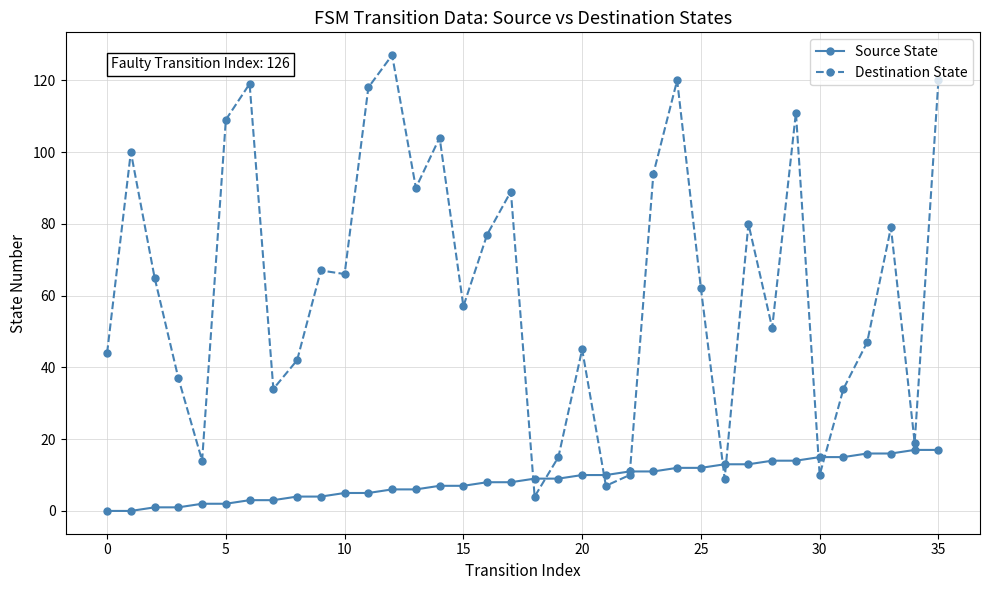

List the series in order of their peak value, highest first.

Destination State, Source State